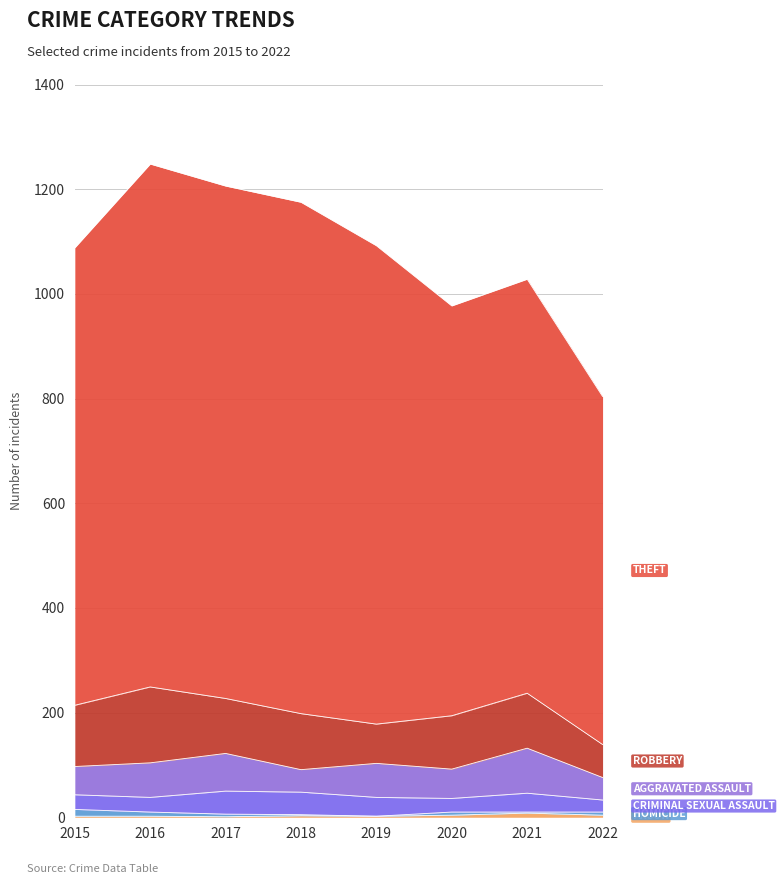

True or false: Robbery and Arson intersect in this chart.

False